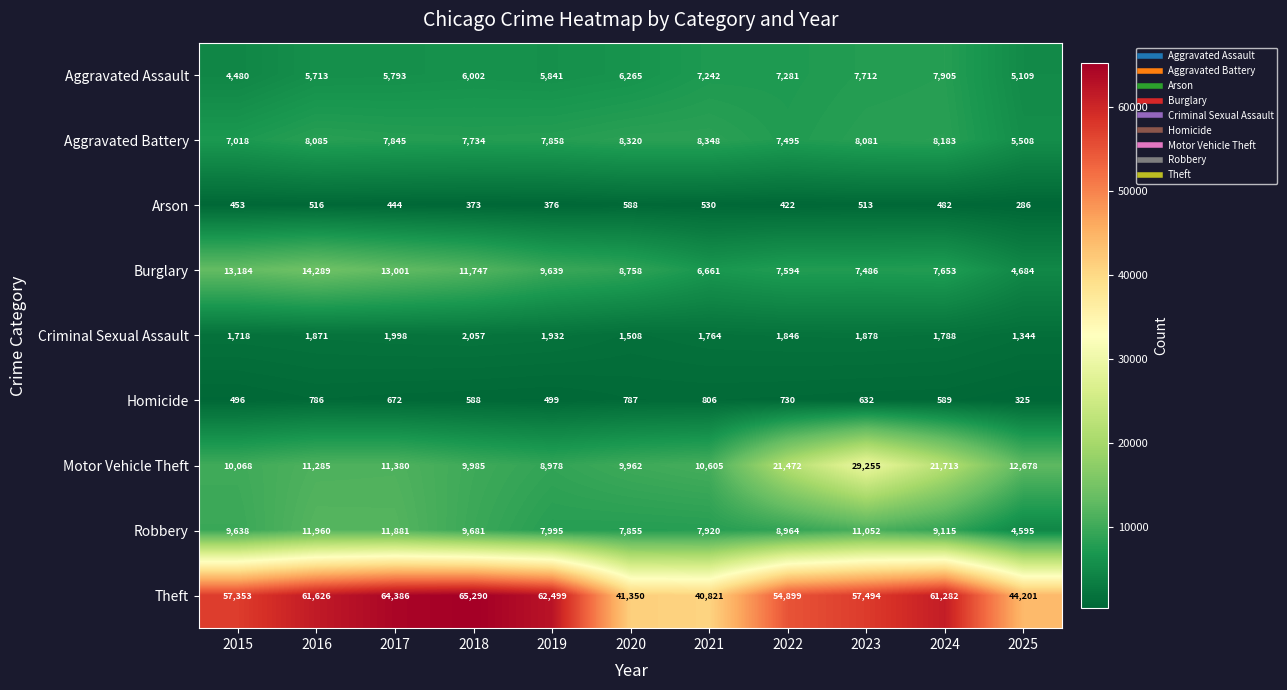

True or false: Robbery has a value of 4161 at 2017.

False